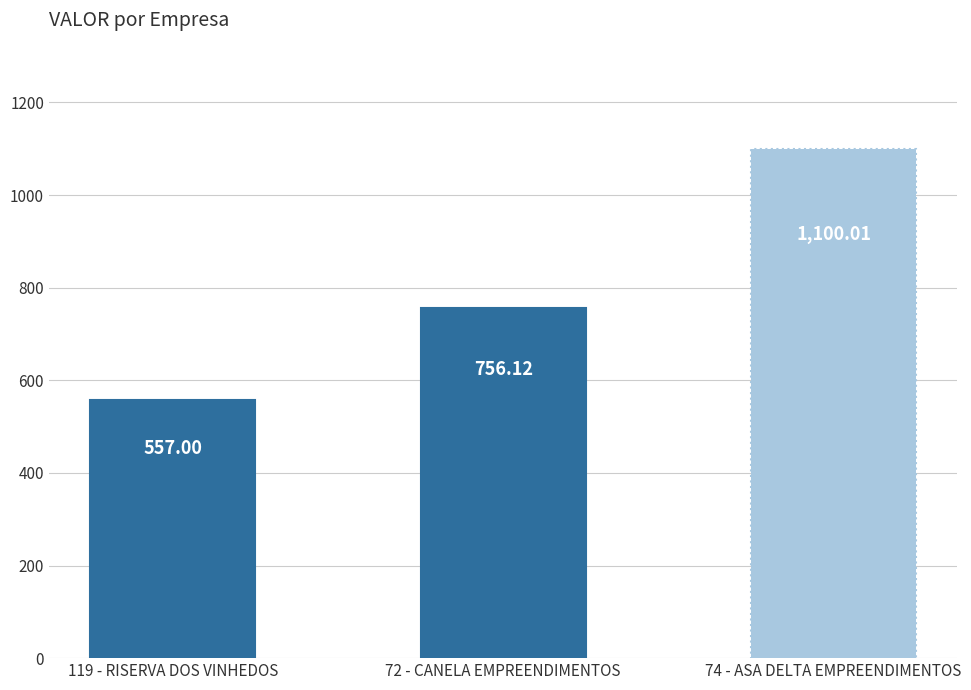

Rank the categories by value from lowest to highest.

119 - RISERVA DOS VINHEDOS, 72 - CANELA EMPREENDIMENTOS, 74 - ASA DELTA EMPREENDIMENTOS